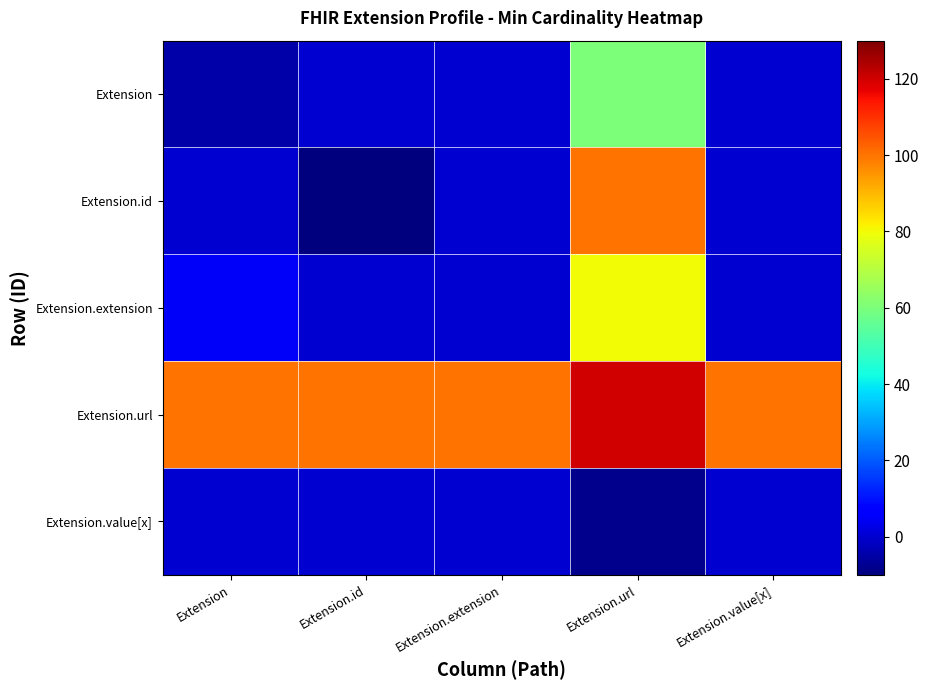

Reading right to left, what are all the values shown in this chart?

Extension: Extension.value[x]=0	Extension.url=60	Extension.extension=0	Extension.id=0	Extension=-5
Extension.id: Extension.value[x]=0	Extension.url=100	Extension.extension=0	Extension.id=-10	Extension=0
Extension.extension: Extension.value[x]=0	Extension.url=80	Extension.extension=0	Extension.id=0	Extension=5
Extension.url: Extension.value[x]=100	Extension.url=120	Extension.extension=100	Extension.id=100	Extension=100
Extension.value[x]: Extension.value[x]=0	Extension.url=-8	Extension.extension=0	Extension.id=0	Extension=0